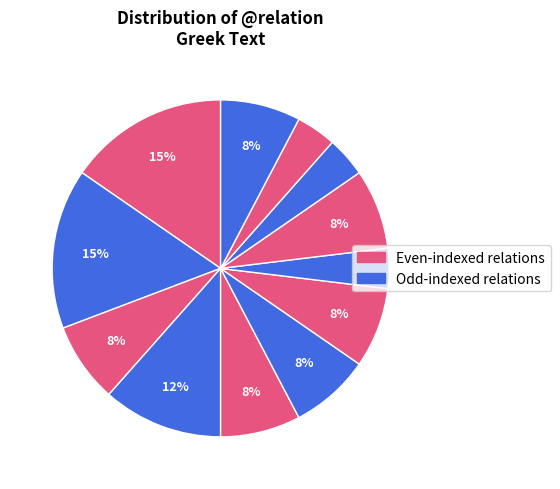

To the nearest percent, what is the average slice percentage?

8%